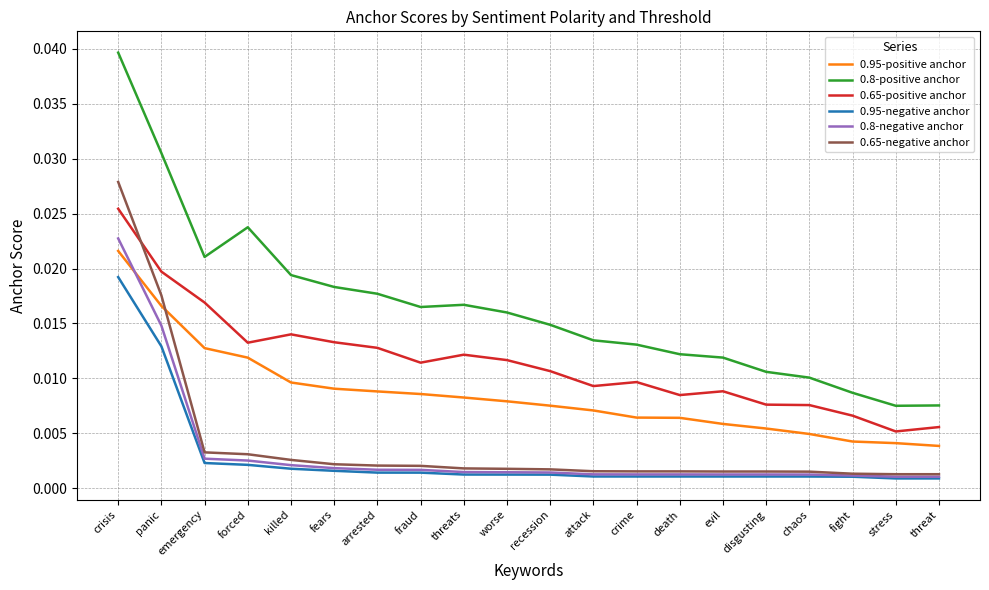

Is the value of 0.8-positive anchor at evil greater than the value of 0.8-negative anchor at panic?

No